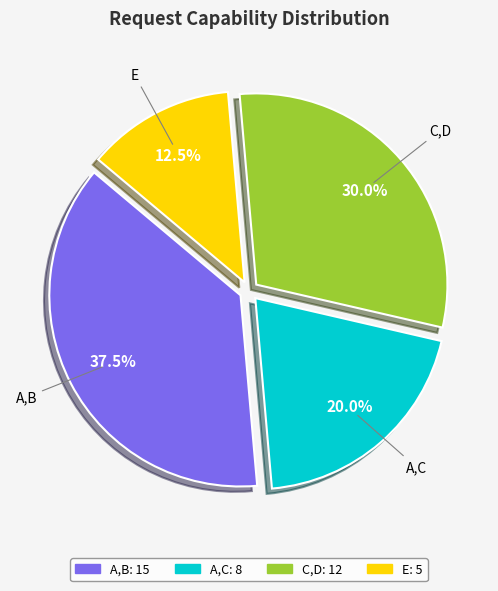

How many slices are in this pie chart?

4